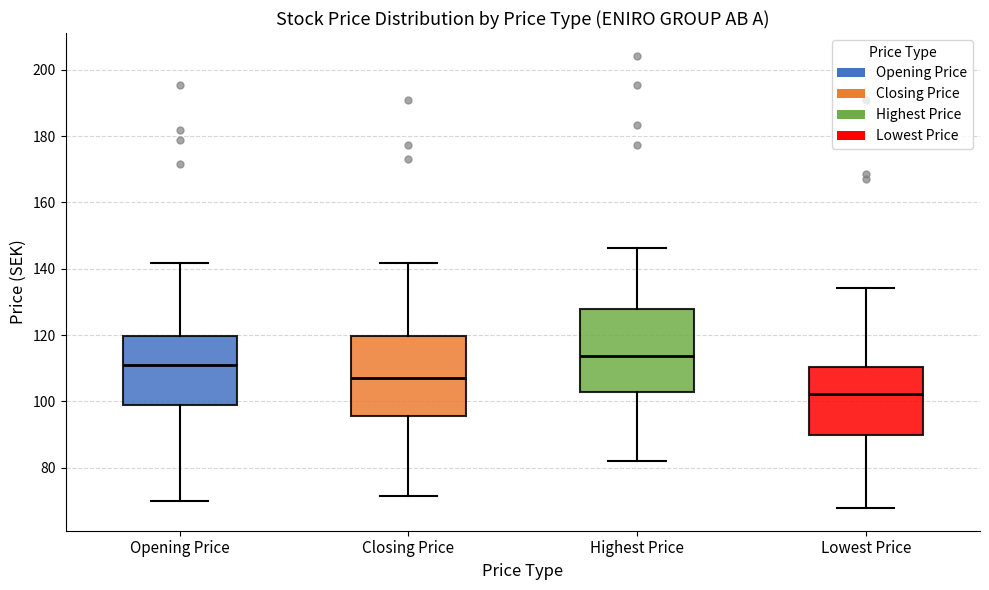

Reading left to right, read every box against the y-axis: the position of its median line, the range the box covers, and the ends of its whiskers. The values are not printed on the chart, so give them approximately, as read against the axis.

Opening Price: median 112, box 98 to 120, whiskers 70 to 142
Closing Price: median 106, box 96 to 120, whiskers 72 to 142
Highest Price: median 114, box 102 to 128, whiskers 82 to 146
Lowest Price: median 102, box 90 to 110, whiskers 68 to 134